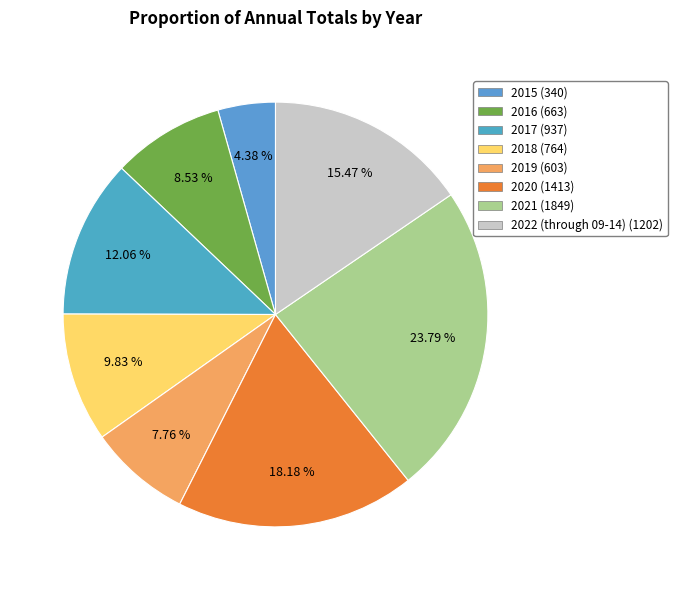

Between 2015 and 2019, which is larger?

2019